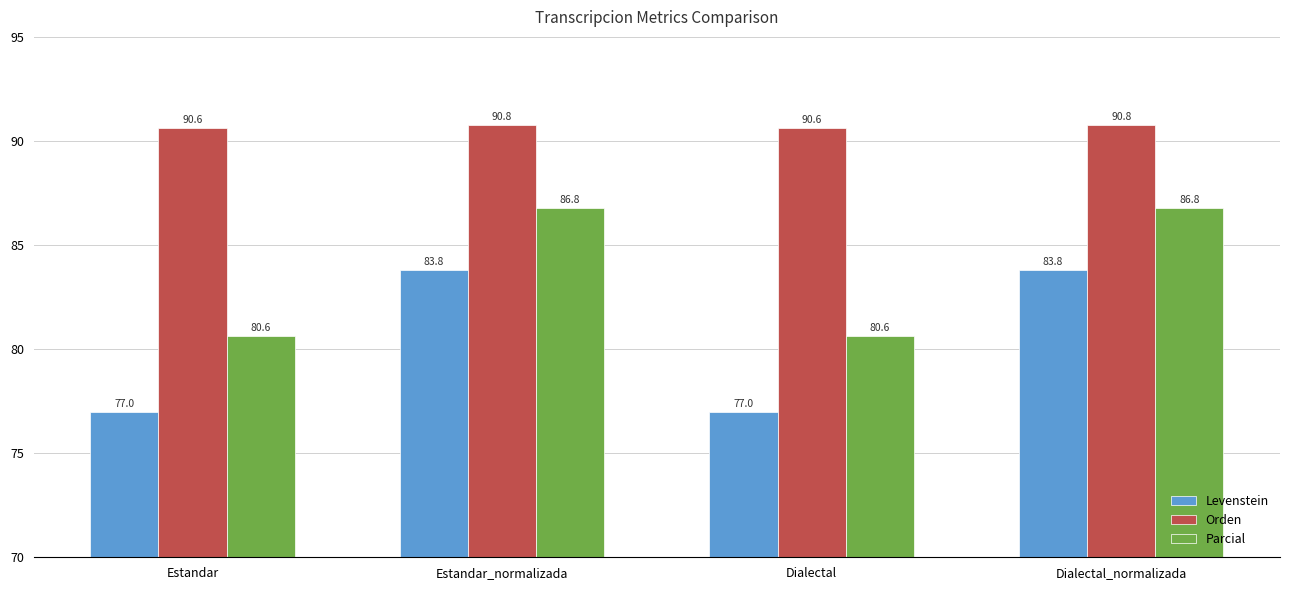

How many bars are there in total?

12